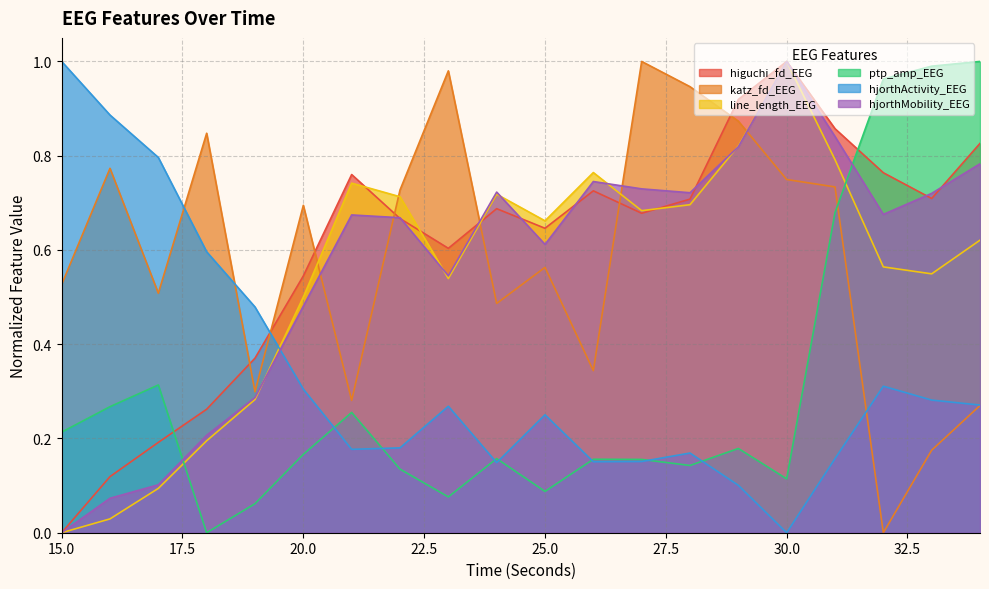

Is the value of katz_fd_EEG at 18 greater than the value of higuchi_fd_EEG at 16?

Yes